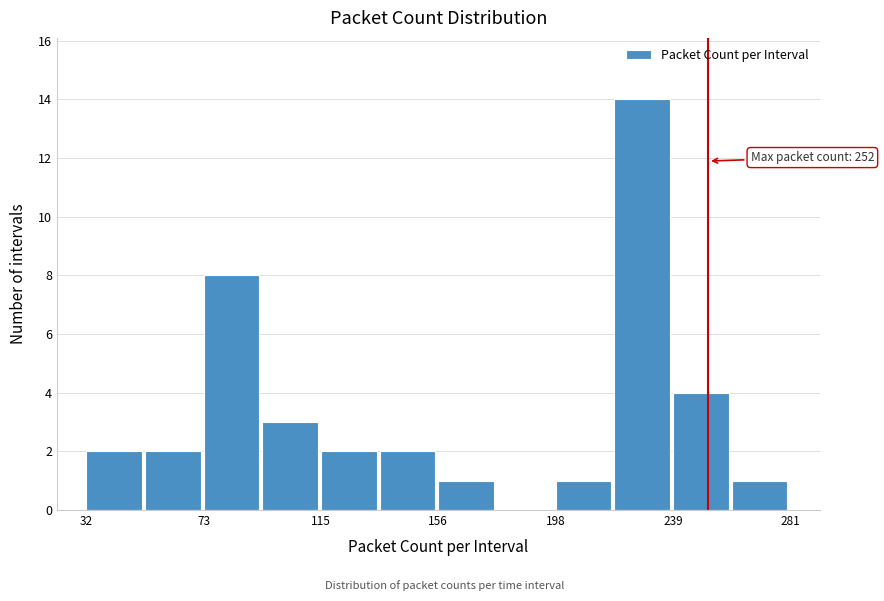

Which range on the x-axis has the tallest bar?

220 to 240